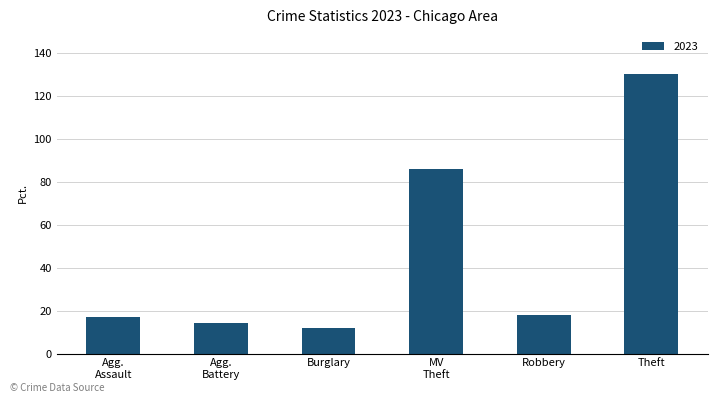

Is it true that the value at Robbery is 18?

True